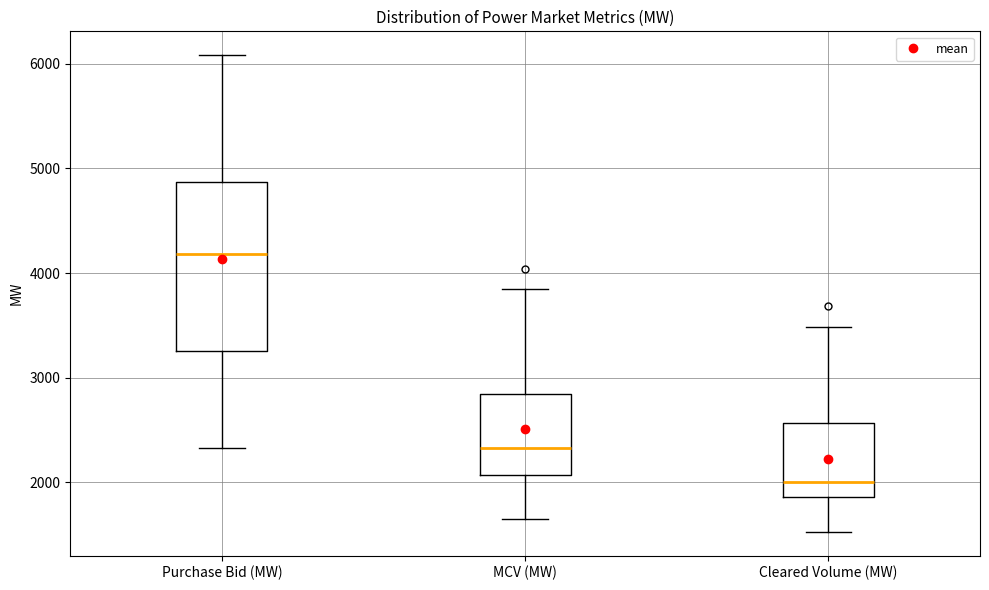

Reading left to right, read every box against the y-axis: the position of its median line, the range the box covers, and the ends of its whiskers. The values are not printed on the chart, so give them approximately, as read against the axis.

Purchase Bid (MW): median 4200, box 3300 to 4900, whiskers 2300 to 6100
MCV (MW): median 2300, box 2100 to 2800, whiskers 1700 to 3800
Cleared Volume (MW): median 2000, box 1900 to 2600, whiskers 1500 to 3500